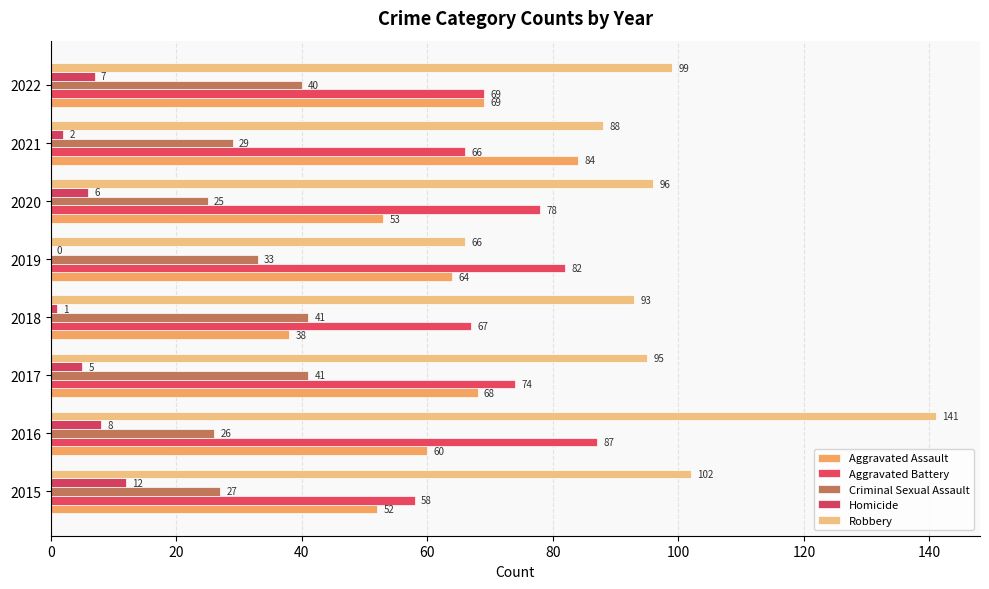

How many positive values does the Homicide series have?

7